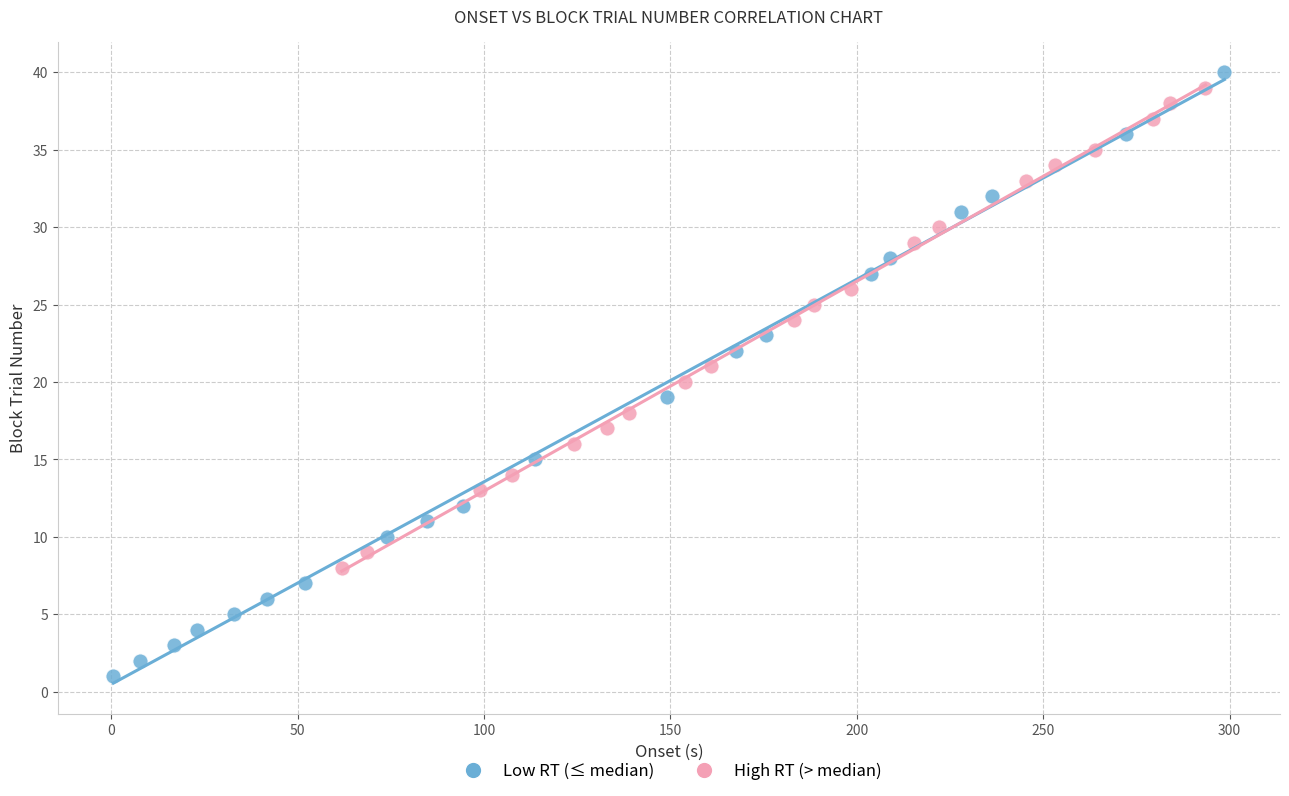

Which series has the widest spread of Y values?

Low RT (≤ median)